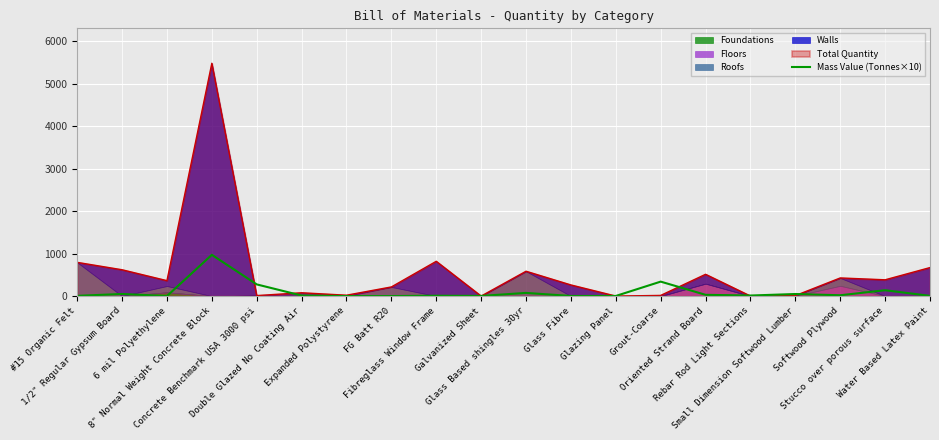

What is the label of the 18th point from the left?

Softwood Plywood